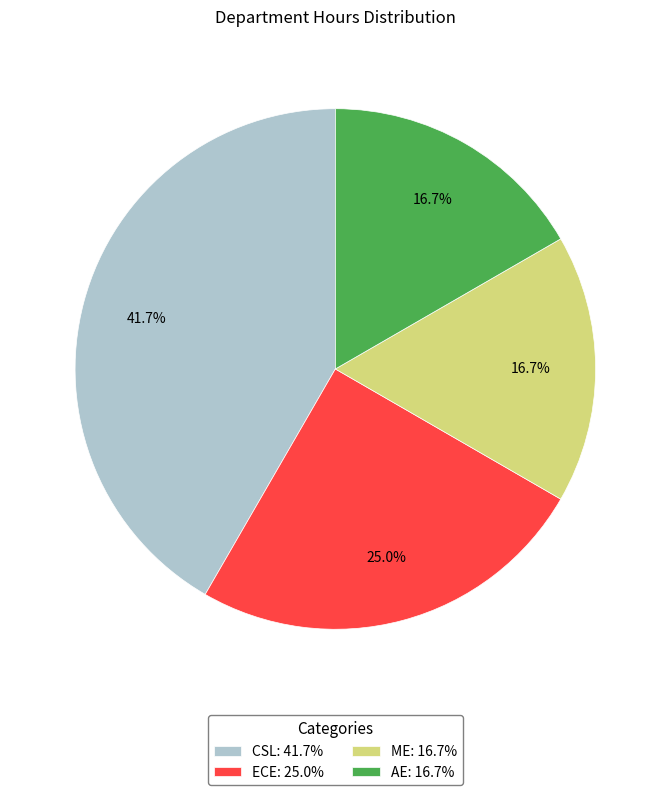

Between ECE and ME, which is larger?

ECE